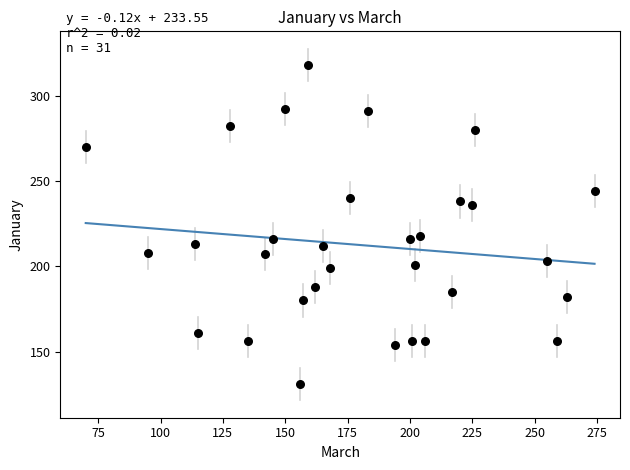

What is the range of X values (max minus min)?

204